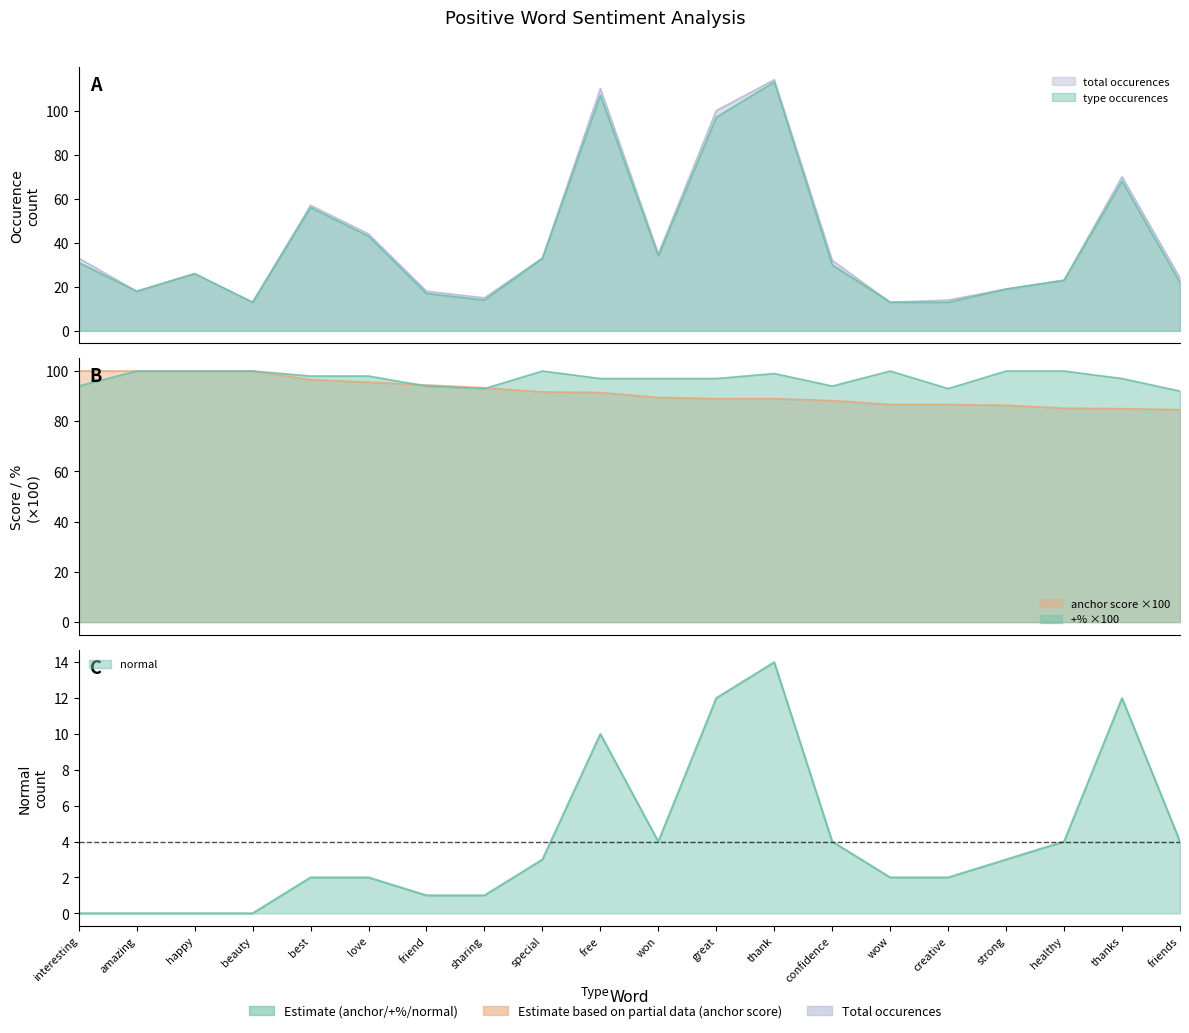

What is the sum of the total occurences values at creative and great?

114.0